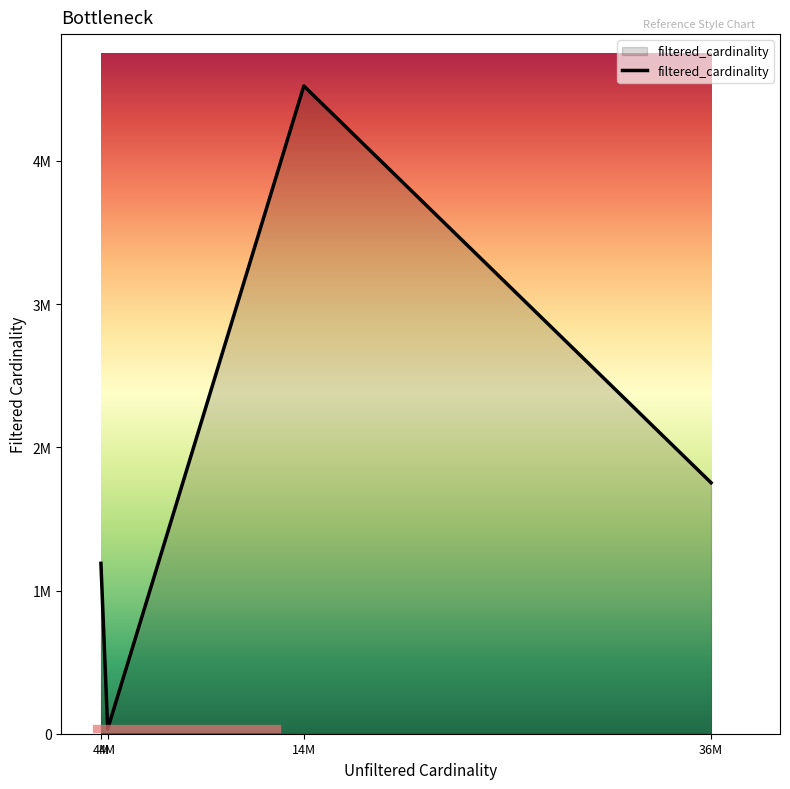

Is this an area chart (filled region under the line)?

Yes